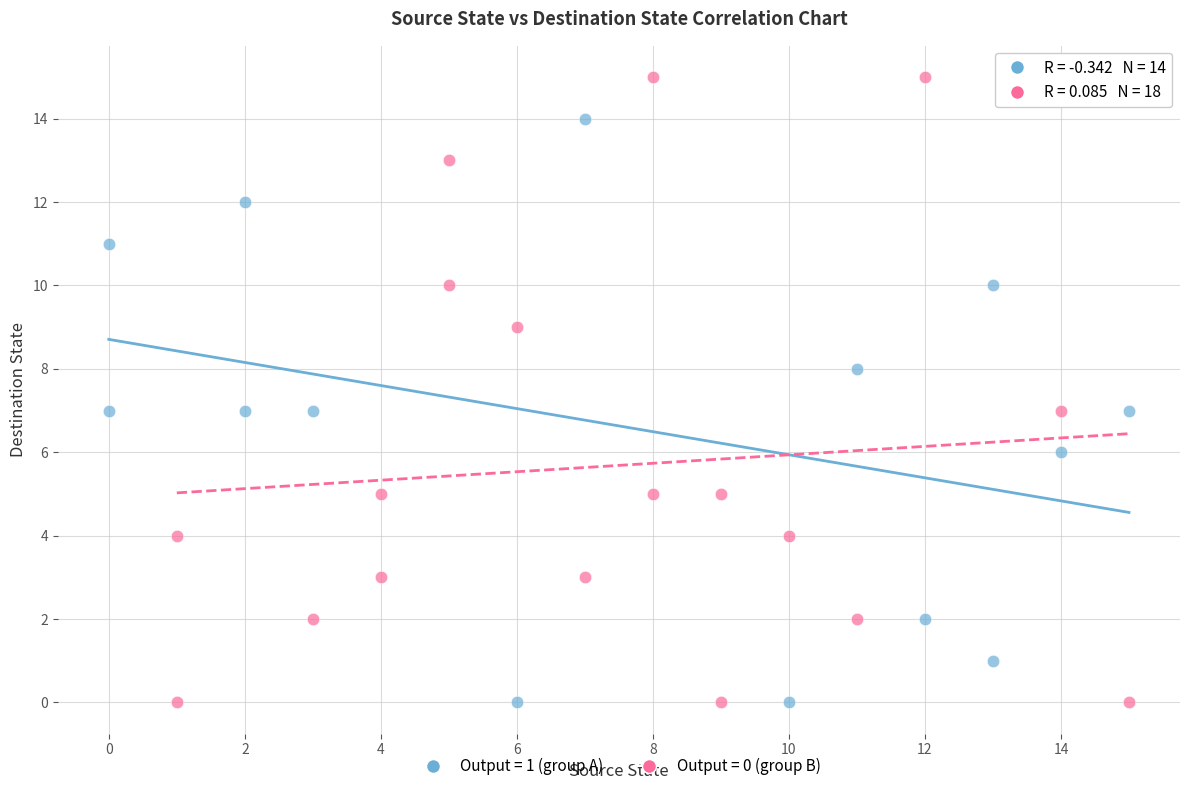

Which series has the widest spread of Y values?

Output = 0 (group B)